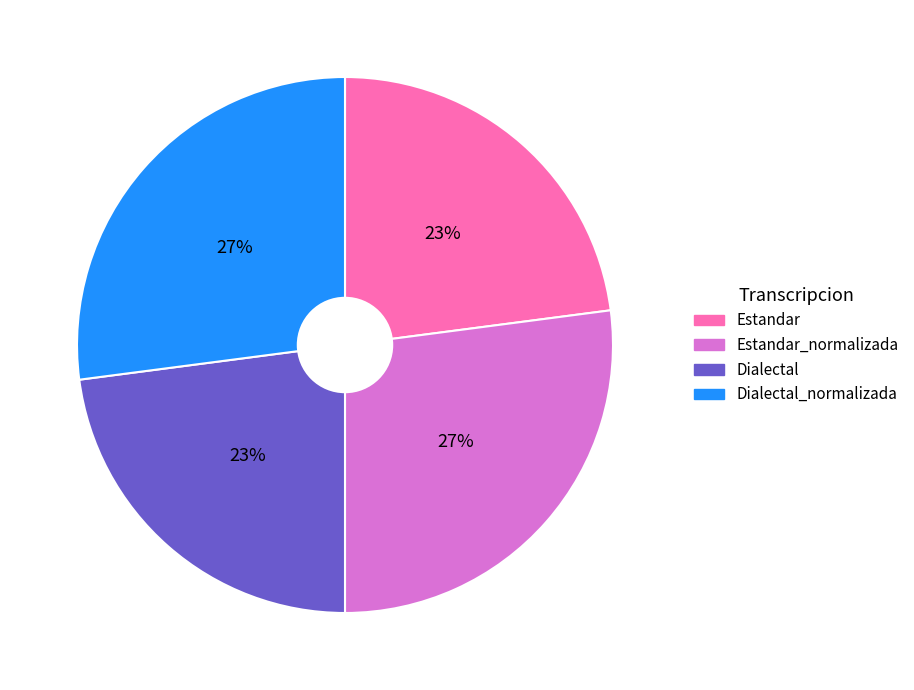

Do Estandar and Dialectal together represent more than half of the pie?

No